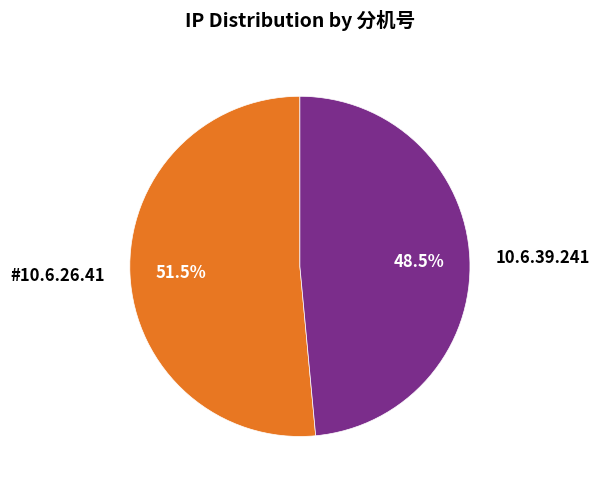

To the nearest percent, what is the combined percentage of 10.6.39.241 and #10.6.26.41?

100%